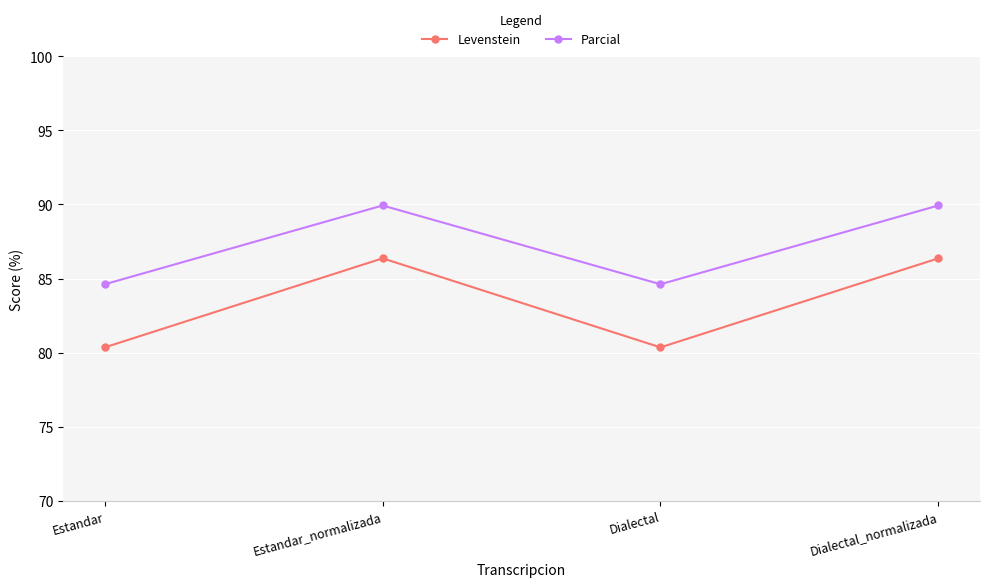

What is the difference between the maximum and minimum values in the Levenstein series?

6.0